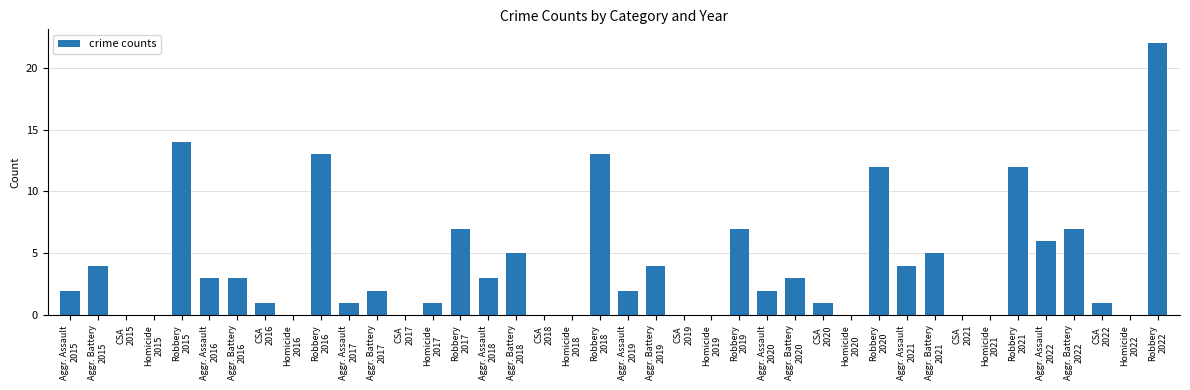

Count the number of categories in the chart.

40